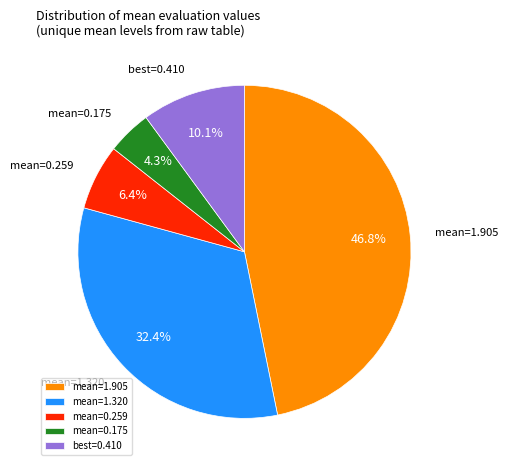

Which category has the smallest portion of the pie?

mean=0.175